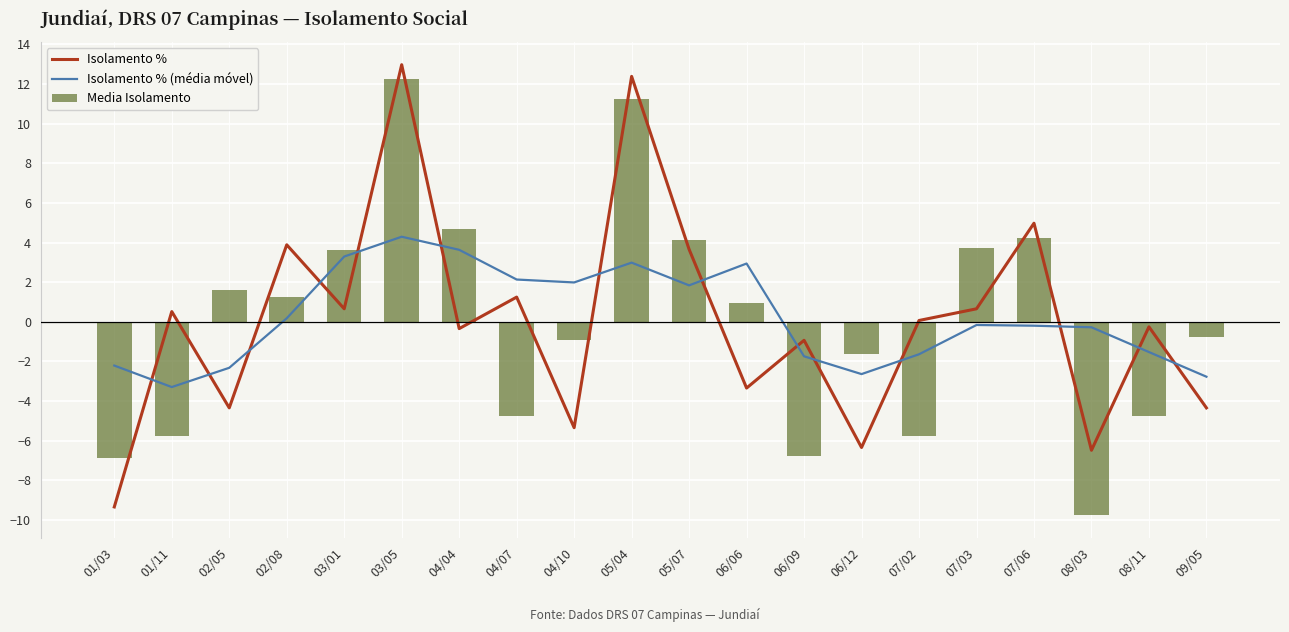

What is the total value across all series at 01/03?

-18.4